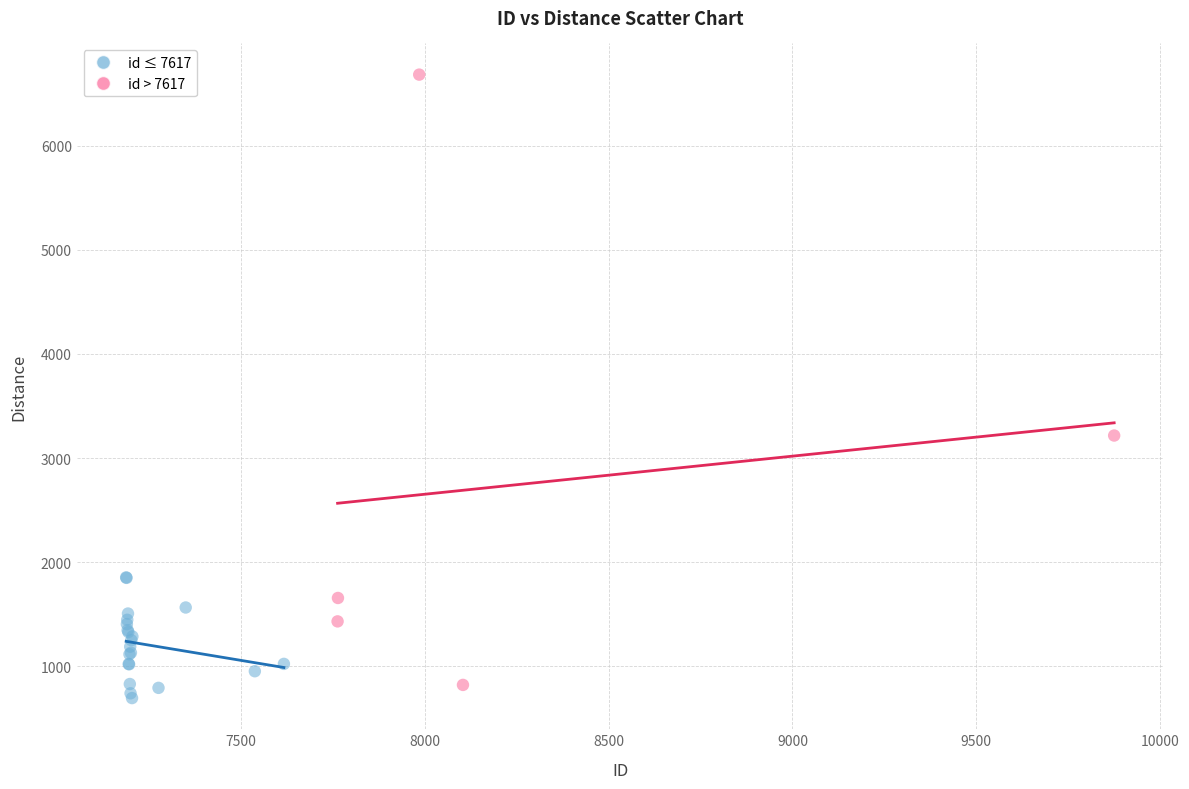

Which series reaches the maximum Y coordinate?

id > 7617